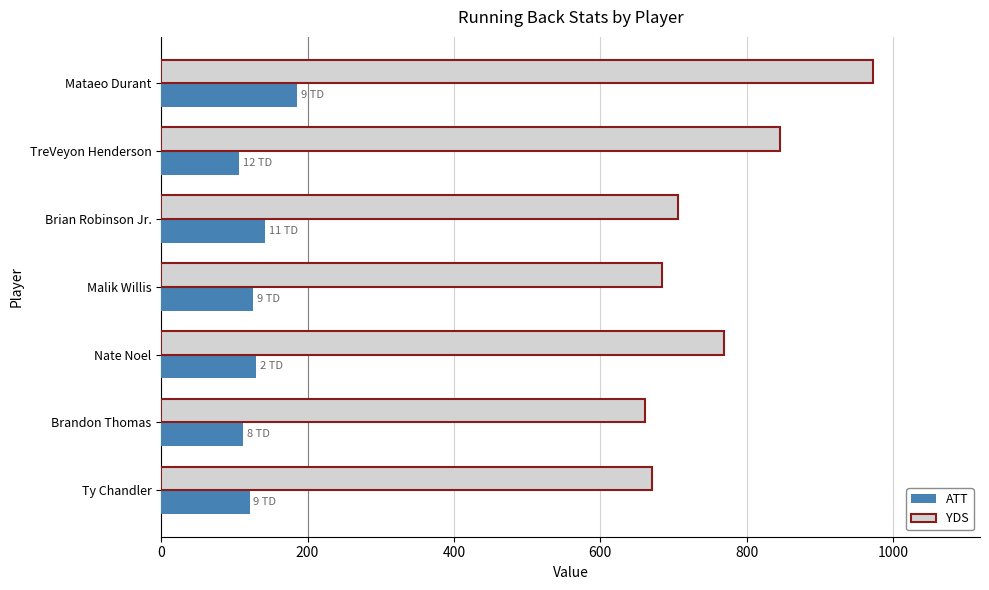

What is the average value of the YDS series?

758